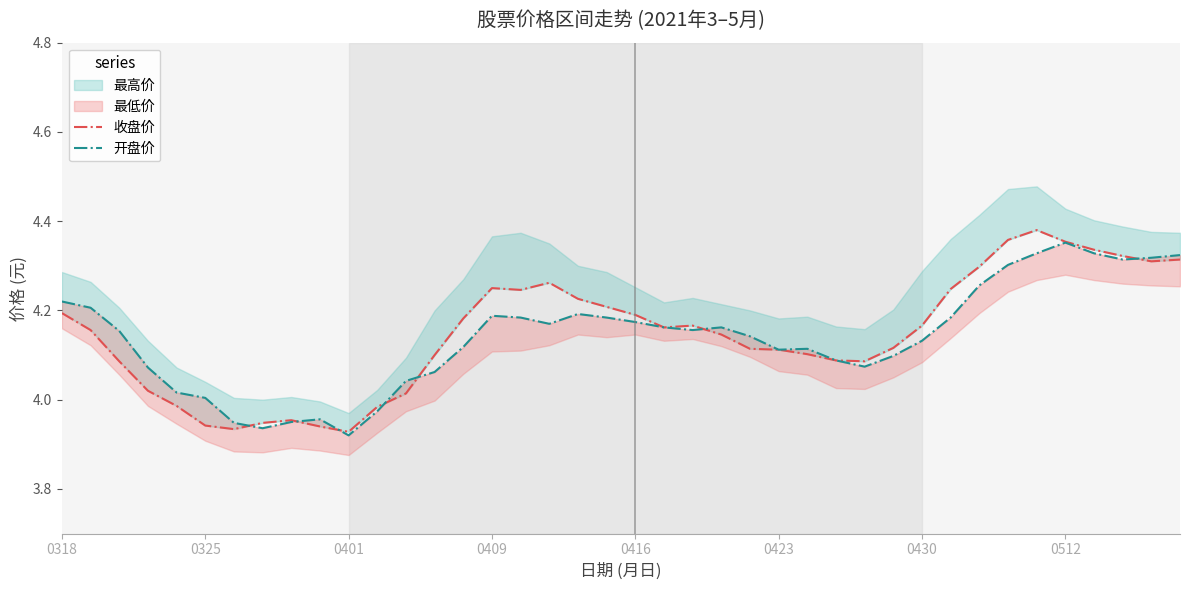

In 收盘价, how many points are lower than both neighbors (excluding endpoints)?

6